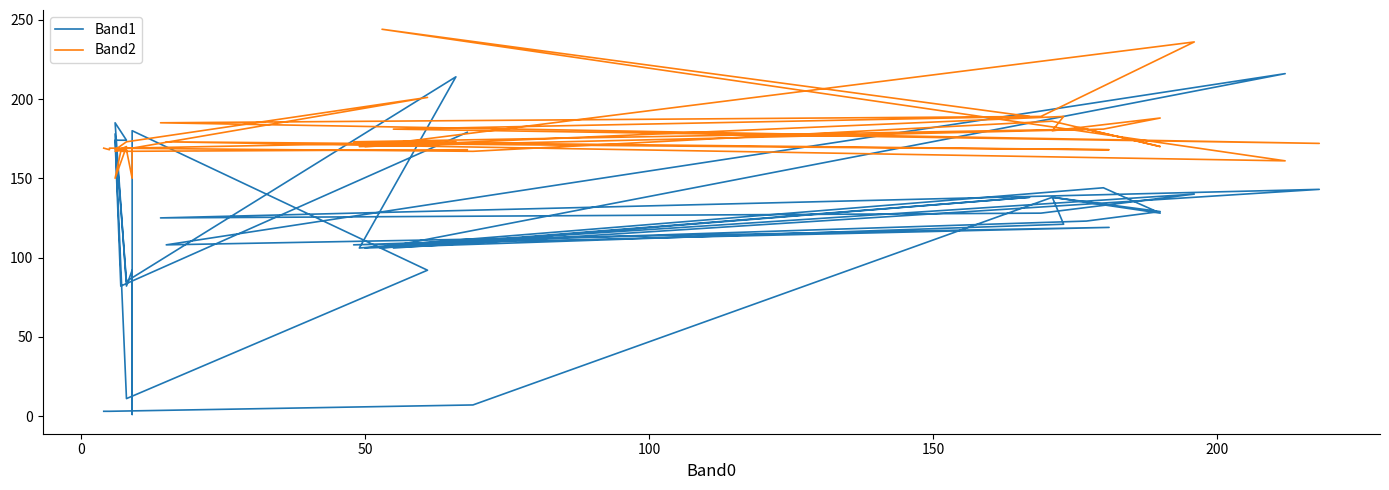

What are all the series names shown in the legend?

Band1, Band2